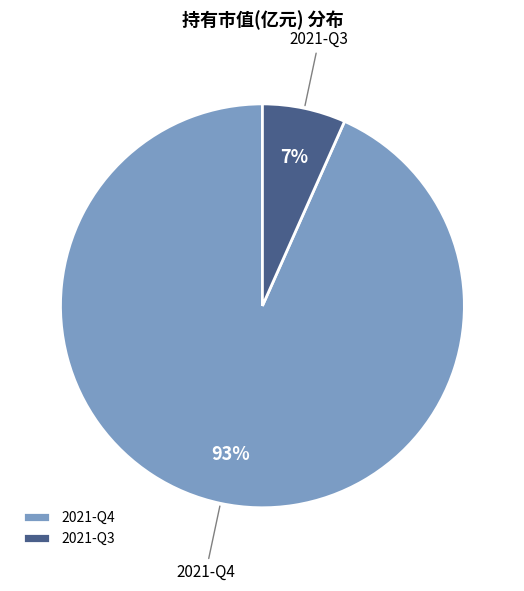

Do 2021-Q4 and 2021-Q3 together represent more than half of the pie?

Yes